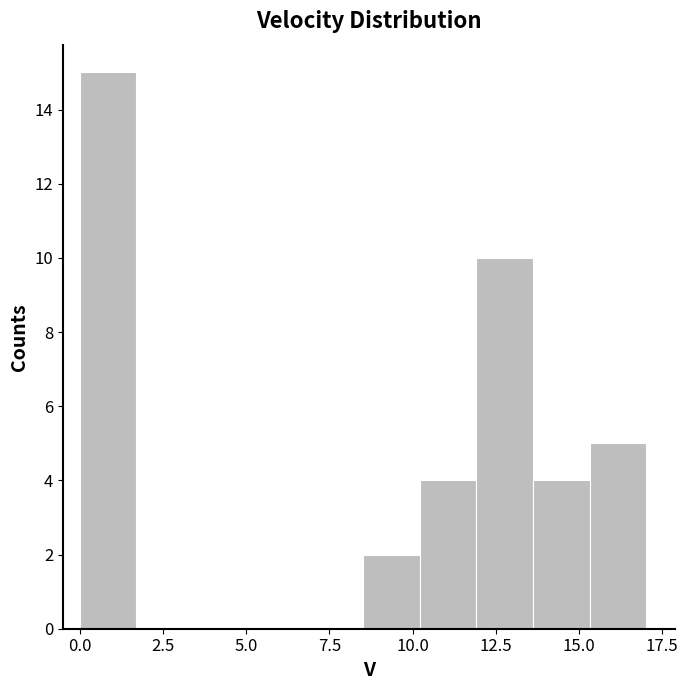

Read against the x-axis, roughly where is the centre of the tallest bar?

1.0